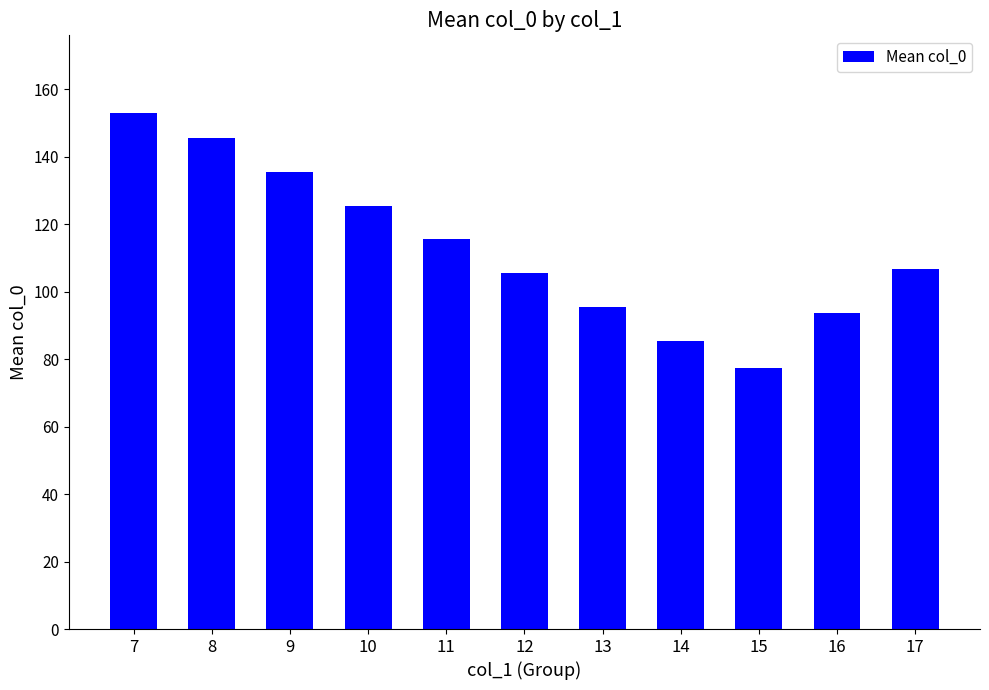

Reading left to right, transcribe all the data shown in this chart.

153.0	145.5	135.5	125.5	115.5	105.5	95.5	85.5	77.5	93.7	106.7